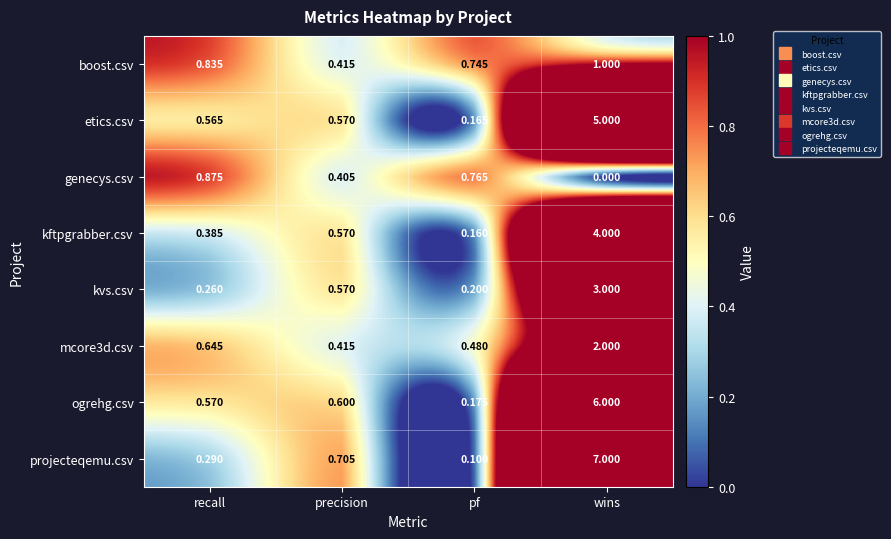

What is the difference between the highest and lowest values at recall?

0.6